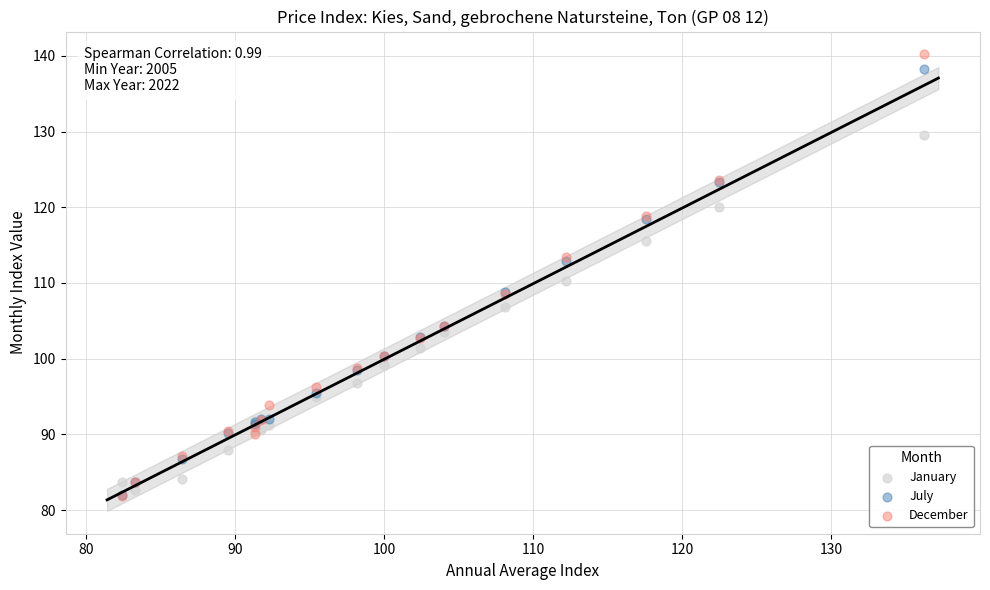

What are all the series names shown in the legend?

January, July, December